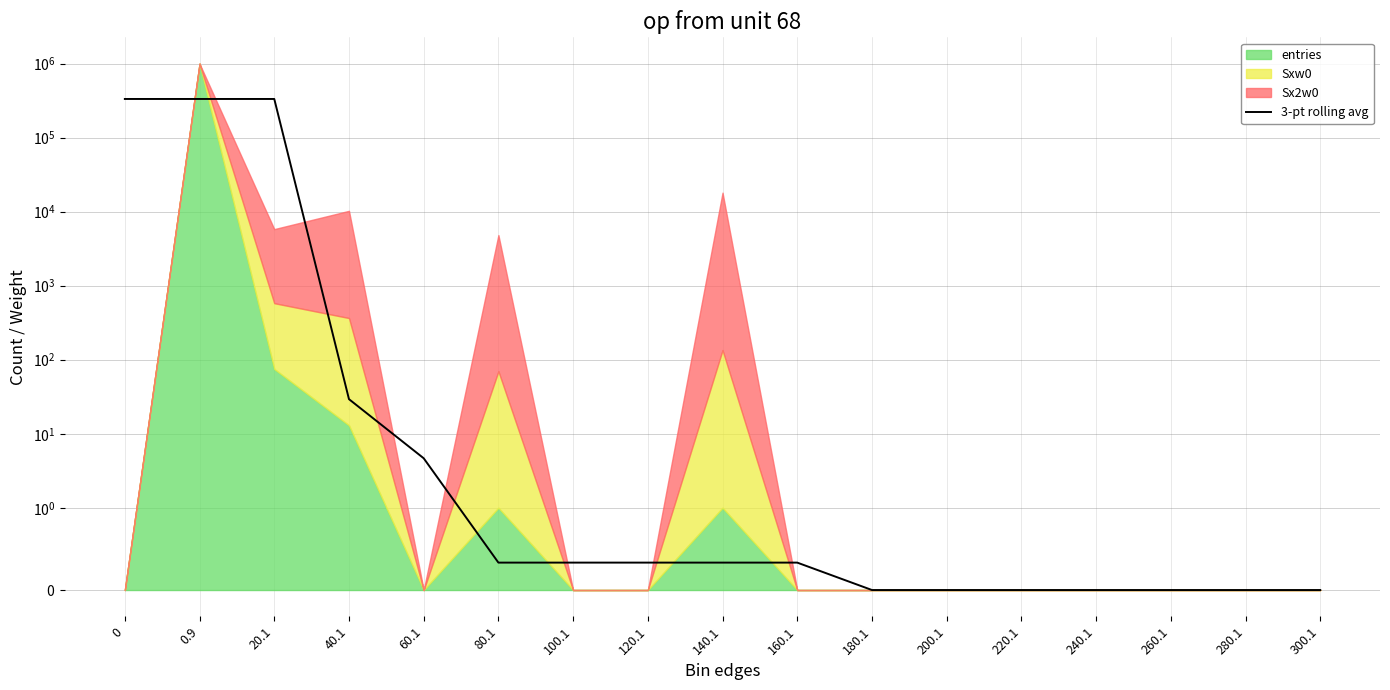

Reading right to left, list all the values displayed in this chart.

300.1=0.0	280.1=0.0	260.1=0.0	240.1=0.0	220.1=0.0	200.1=0.0	180.1=0.0	160.1=0.3	140.1=0.3	120.1=0.3	100.1=0.3	80.1=0.3	60.1=4.7	40.1=29.3	20.1=333332.7	0.9=333328.3	0=333303.3